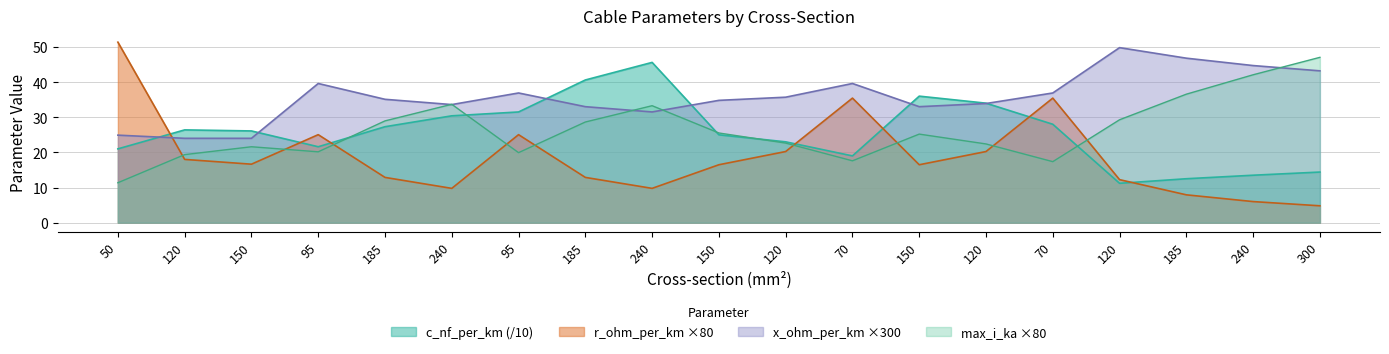

Reading left to right, extract all data points from this chart.

c_nf_per_km: 21.0	26.4	26.1	21.6	27.3	30.4	31.5	40.6	45.6	25.0	23.0	19.0	36.0	34.0	28.0	11.2	12.5	13.5	14.4
r_ohm_per_km: 51.4	18.0	16.6	25.0	12.9	9.8	25.0	12.9	9.8	16.5	20.2	35.4	16.5	20.2	35.4	12.2	7.9	6.0	4.8
x_ohm_per_km: 24.9	24.0	24.0	39.6	35.1	33.6	36.9	33.0	31.5	34.8	35.7	39.6	33.0	33.9	36.9	49.8	46.8	44.7	43.2
max_i_ka: 11.4	19.4	21.6	20.2	29.0	33.7	19.9	28.6	33.3	25.5	22.6	17.6	25.2	22.4	17.4	29.3	36.6	42.1	47.0